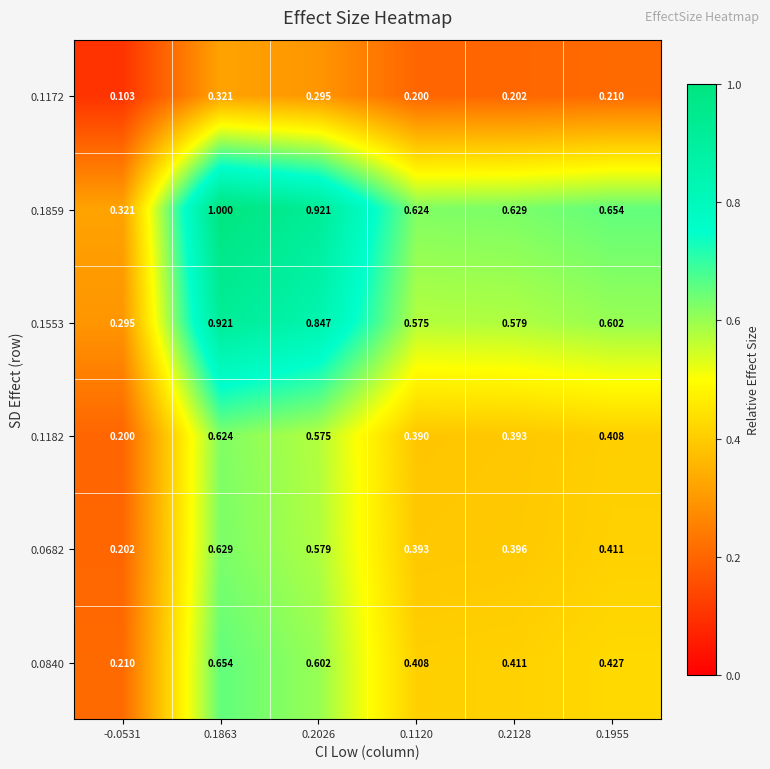

Which category has the lowest value across all series?

-0.0531